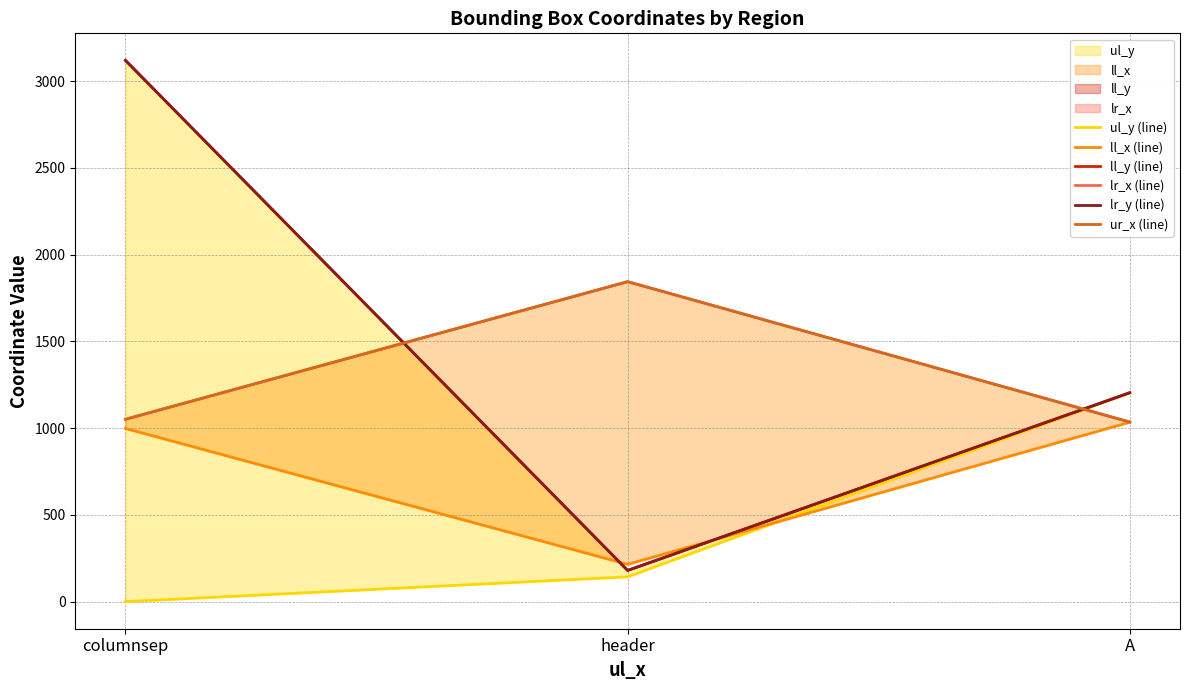

Reading left to right, list all the values displayed in this chart.

ul_y (line): 0	143	1204
ll_x (line): 998	215	1034
ll_y (line): 3119	180	1204
lr_x (line): 1051	1844	1035
lr_y (line): 3119	180	1204
ur_x (line): 1051	1844	1035